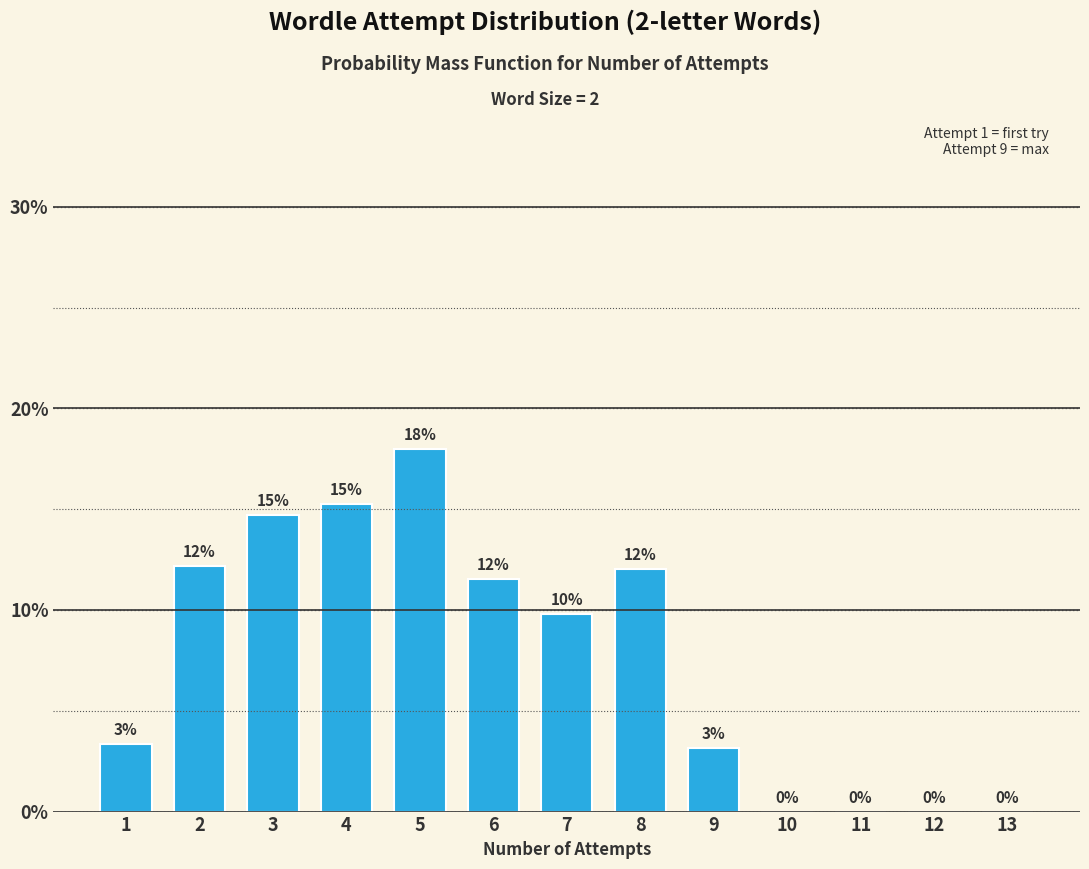

The value at 12 is 0.0. True or false?

True